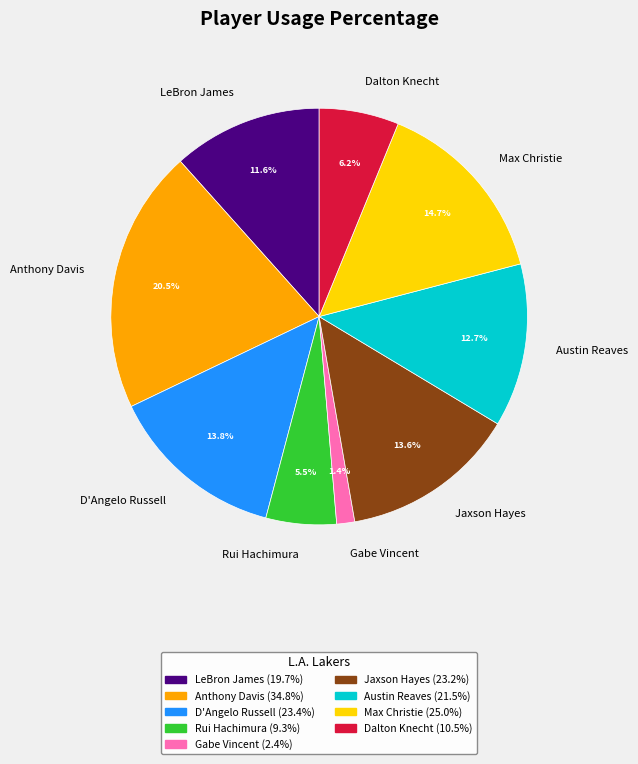

Is there any slice that represents more than half of the pie?

No